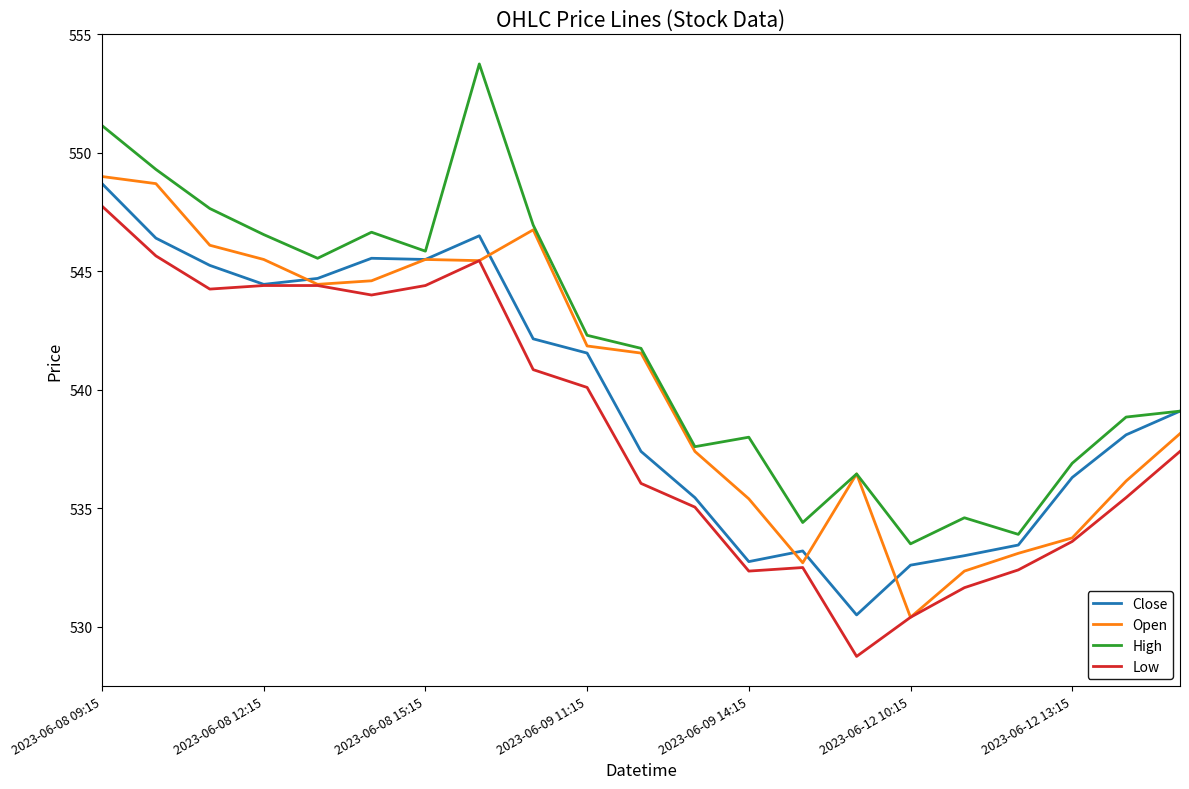

What is the minimum value for Close?

530.5